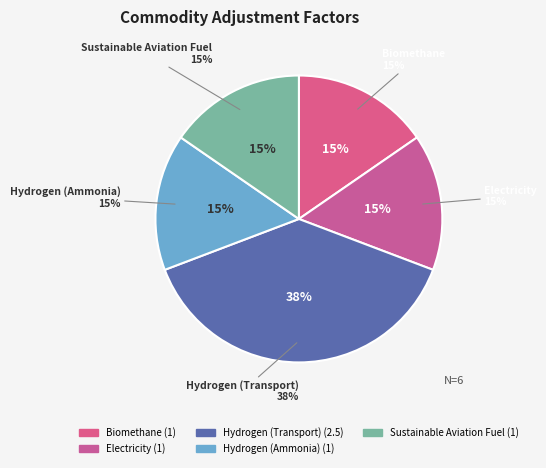

What is the change in value from Hydrogen (Transport) to Sustainable Aviation Fuel?

-1.5